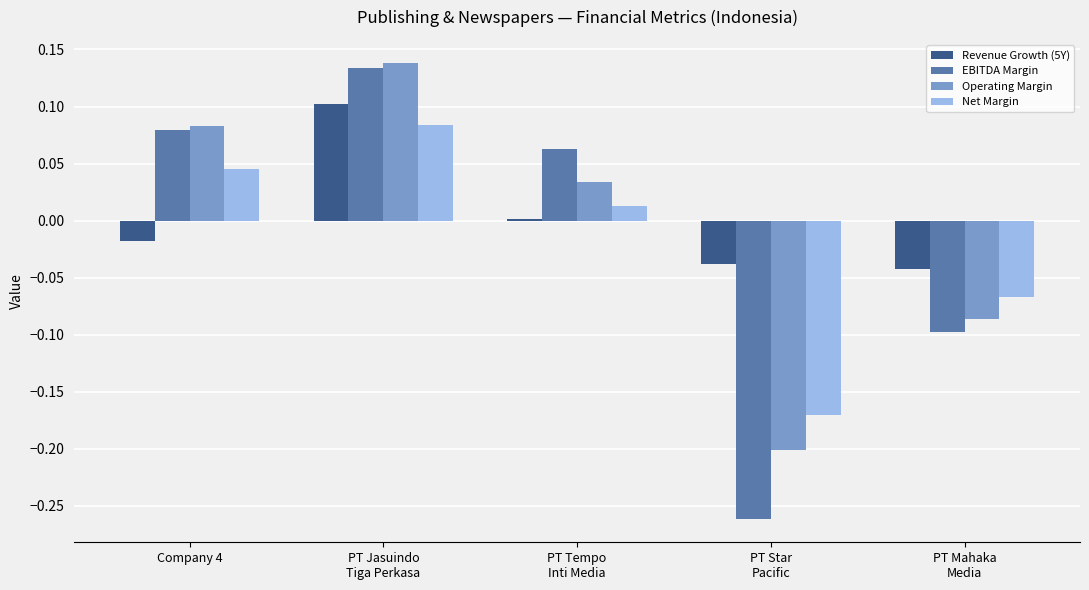

Where is EBITDA Margin nearest to the value 0?

PT Tempo
Inti Media